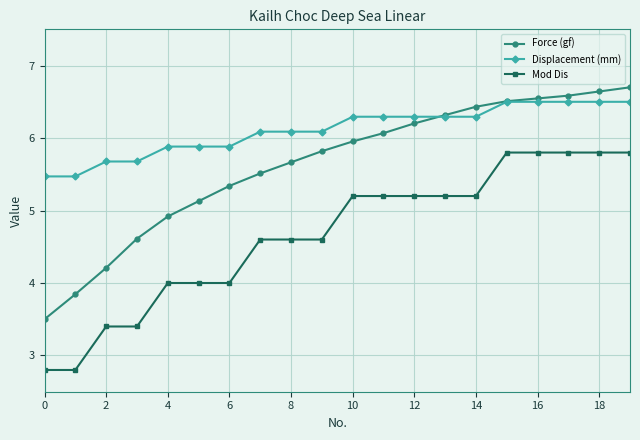

What is the average value of the Mod Dis series?

4.7